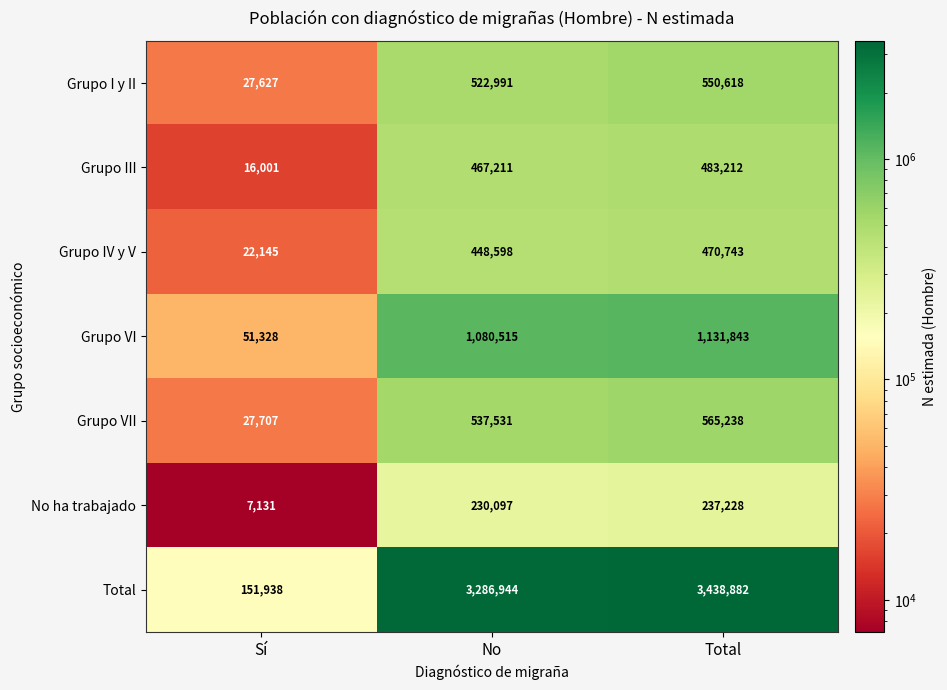

Which series changed the most between Sí and Total?

Total